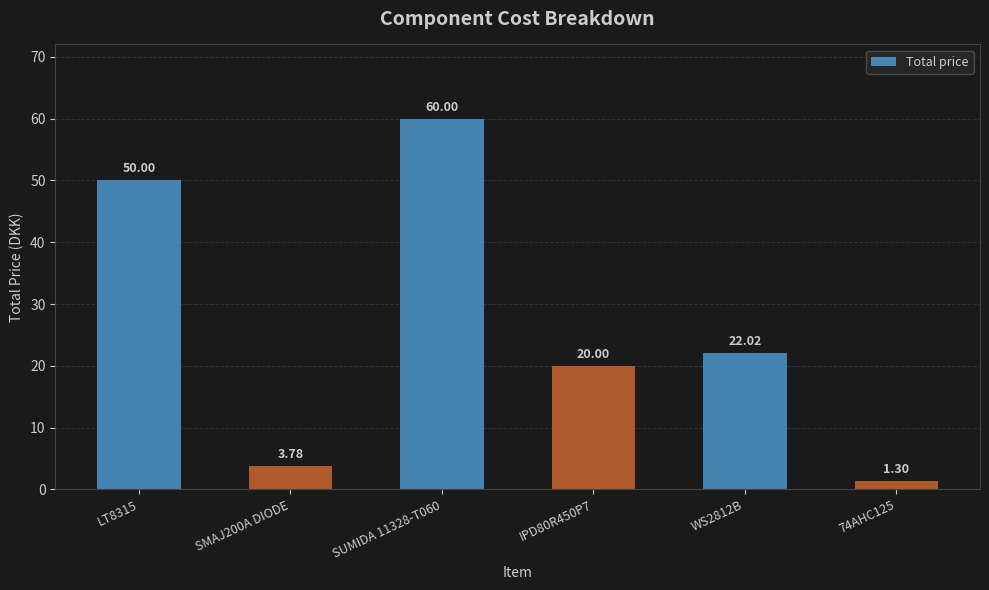

Which category has the lowest value across all series?

74AHC125